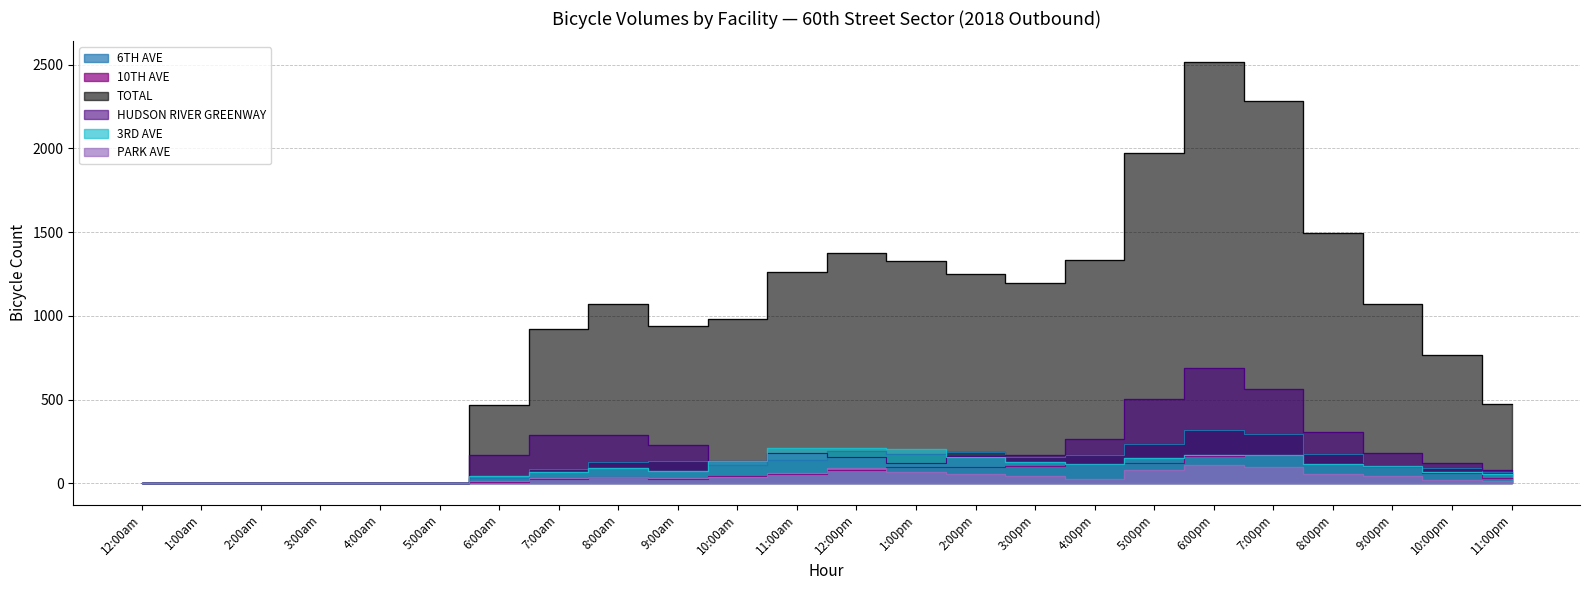

At which category is the sum across all series the highest?

6:00pm